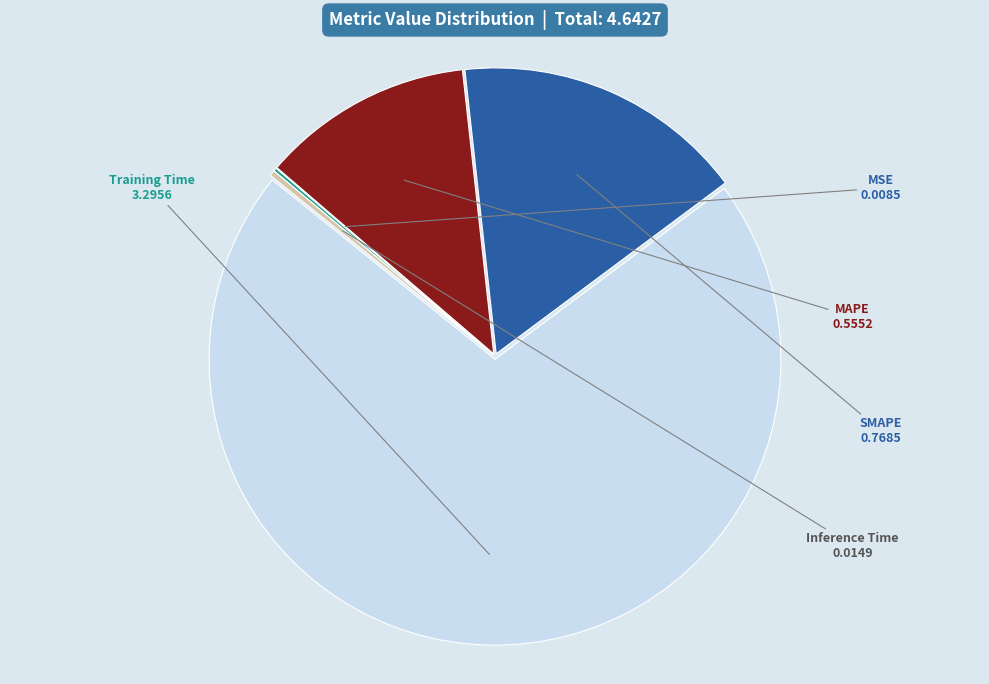

Is there a majority slice in this chart?

Yes